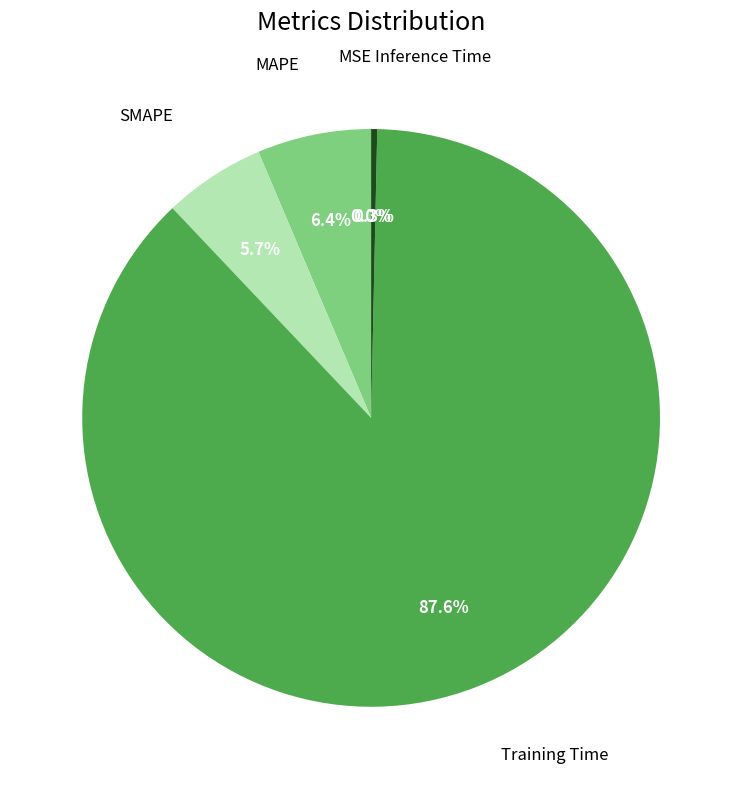

How many segments does this pie chart have?

5